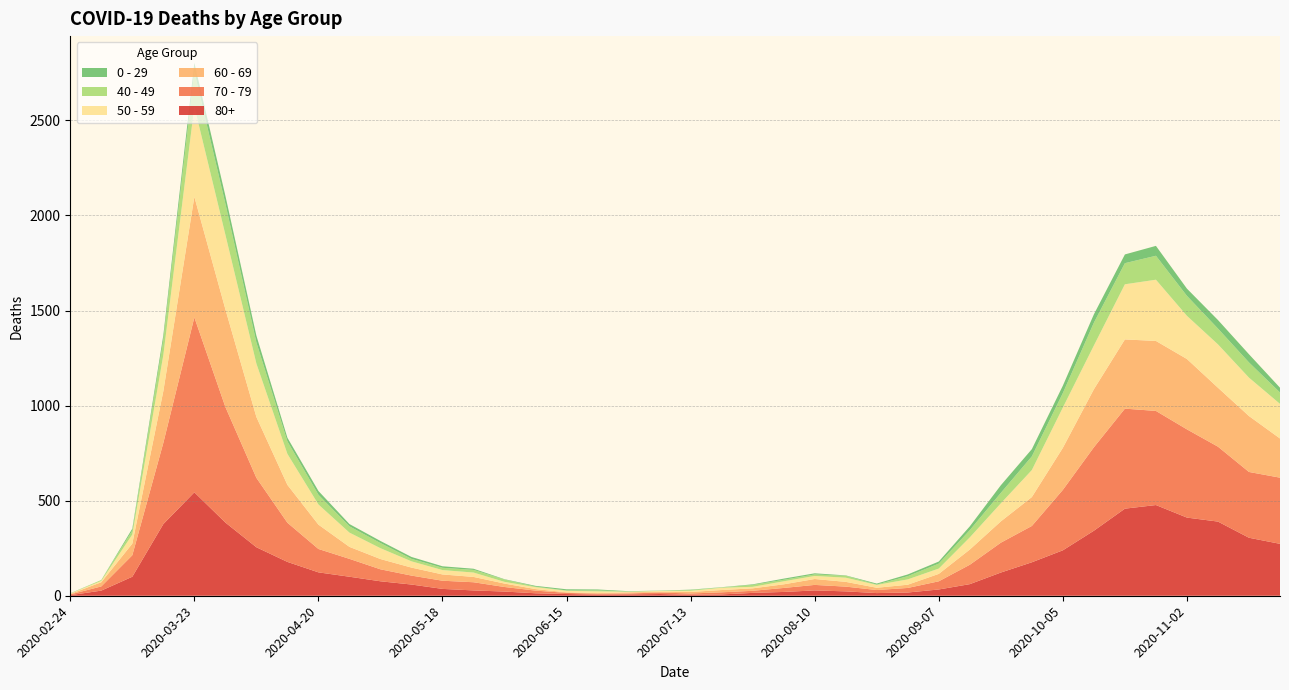

Reading left to right, transcribe all the data shown in this chart.

80+: 3	27	100	377	544	385	255	178	123	100	76	59	36	28	22	13	9	6	7	9	5	7	15	20	28	23	14	17	33	61	122	176	239	342	458	477	411	390	305	273
70 - 79: 4	22	113	427	920	608	365	206	123	94	63	47	43	43	24	14	6	5	5	8	7	11	11	21	29	25	16	24	43	102	157	191	318	439	526	495	464	394	346	348
60 - 69: 2	22	61	272	634	514	320	199	128	63	54	42	33	28	18	8	3	3	6	3	8	12	13	19	31	25	12	17	39	80	112	152	221	305	364	368	370	310	294	206
50 - 59: 3	7	48	190	475	392	281	163	106	75	57	33	23	23	9	10	8	9	3	5	6	12	8	16	16	22	15	28	28	64	95	142	212	230	290	322	227	228	202	182
40 - 49: 0	5	21	79	183	163	111	66	51	33	27	13	12	14	12	3	2	5	1	1	4	2	10	8	8	10	2	17	26	38	55	72	76	120	111	126	105	83	80	60
0 - 29: 1	0	10	25	47	42	36	19	20	12	11	10	8	6	2	4	6	5	2	1	2	1	3	6	6	2	5	9	11	20	40	38	39	44	46	52	38	45	43	25